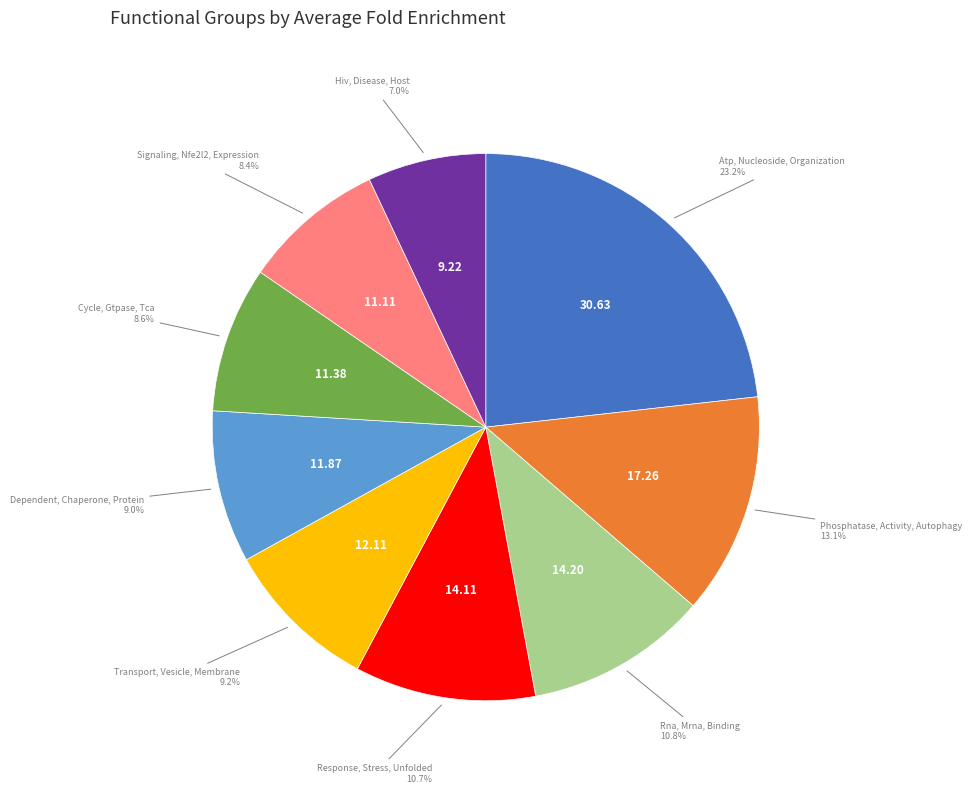

Does any single category account for the majority?

No